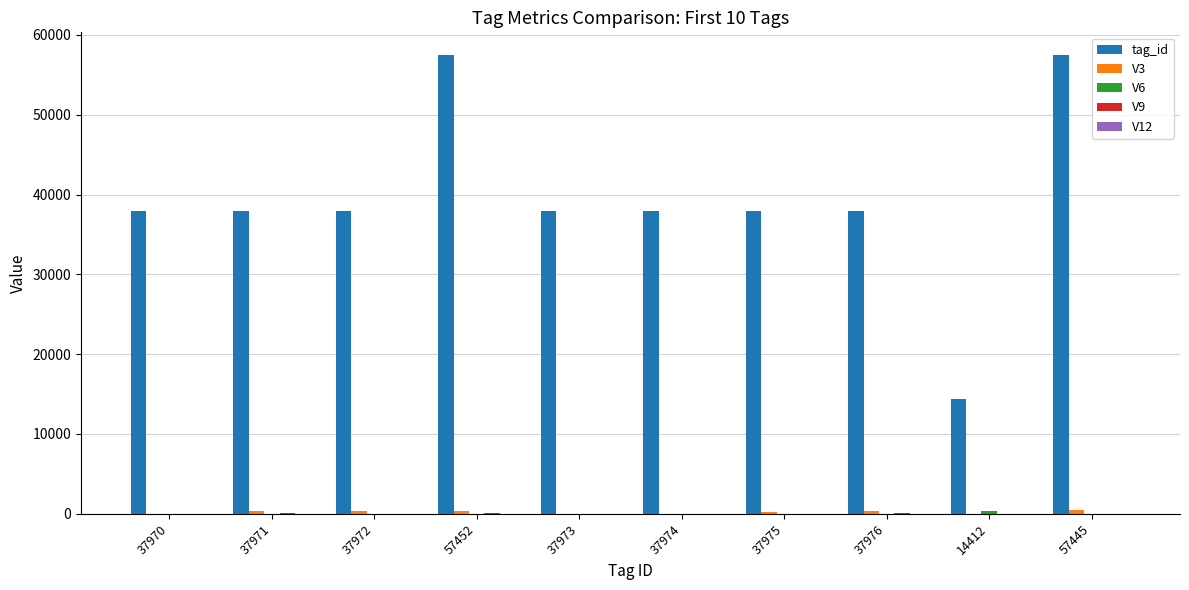

Which series has the widest spread of values?

tag_id